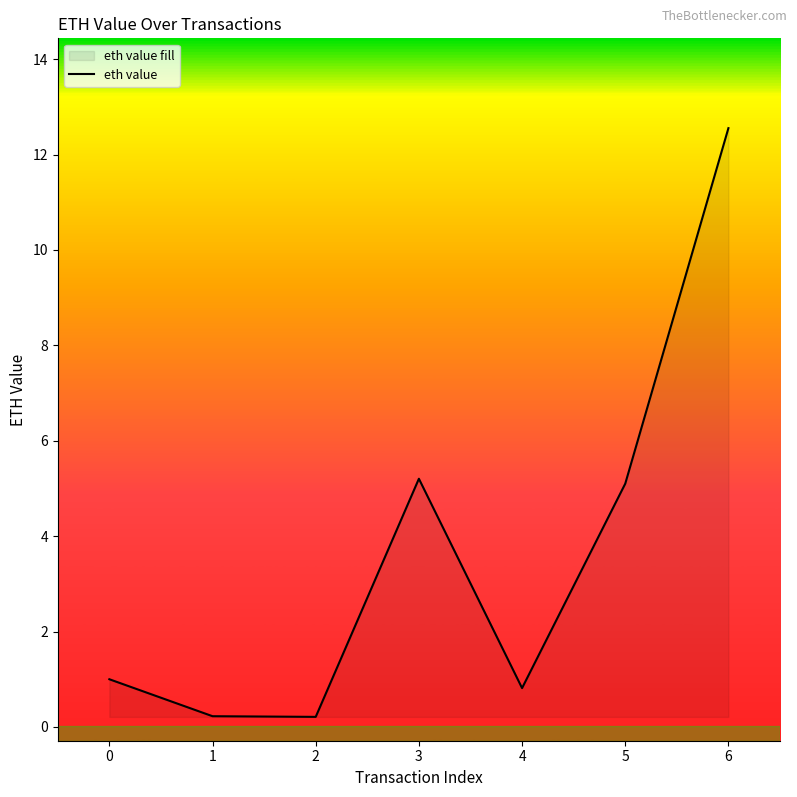

Between 3 and 0, which is larger?

3